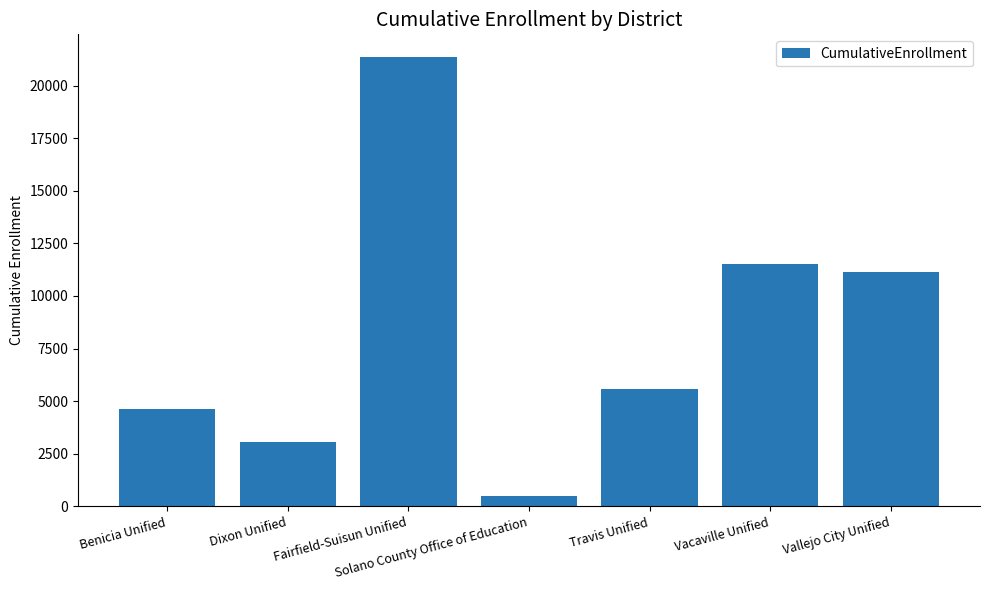

Reading left to right, list all the values displayed in this chart.

4623	3063	21373	475	5572	11543	11142